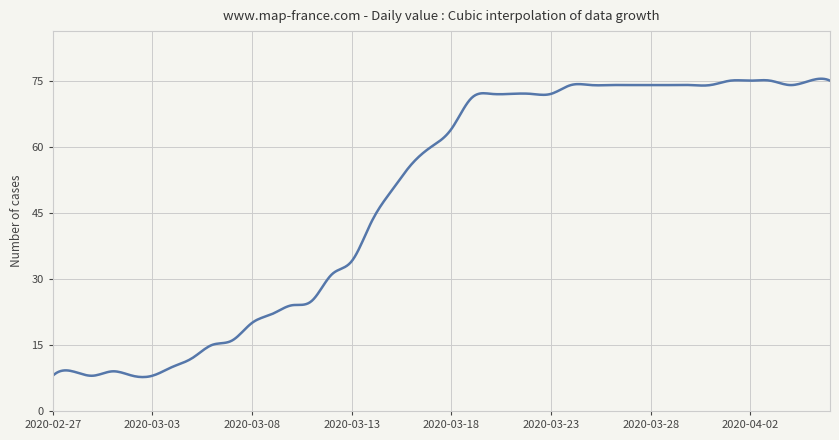

What is the difference between the second highest and second lowest values?

67.7